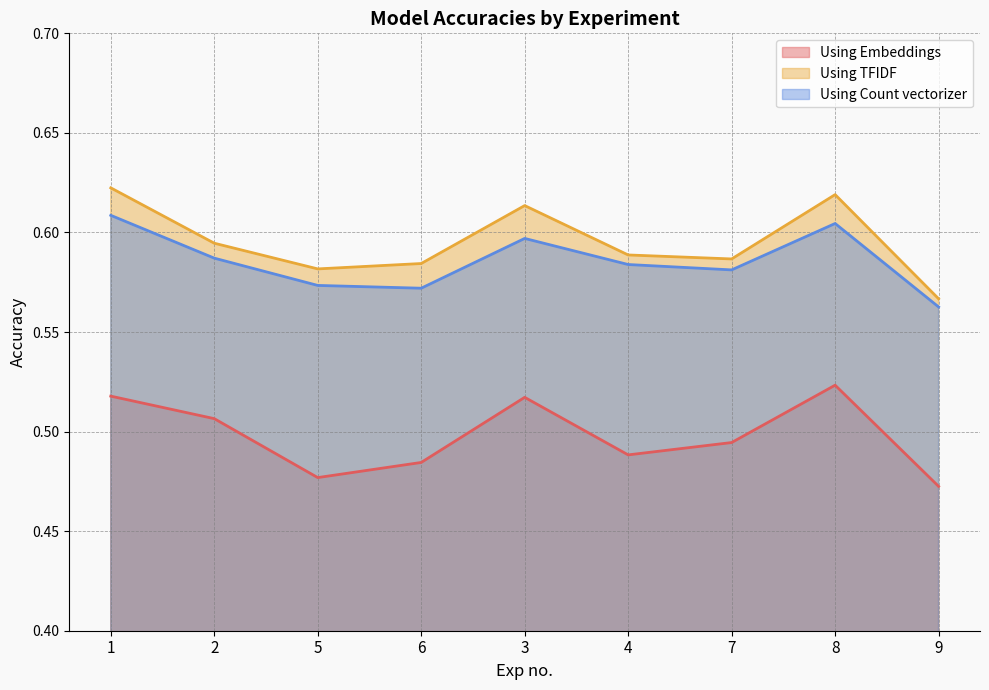

The value of Using TFIDF at 4 is 0.6. True or false?

True